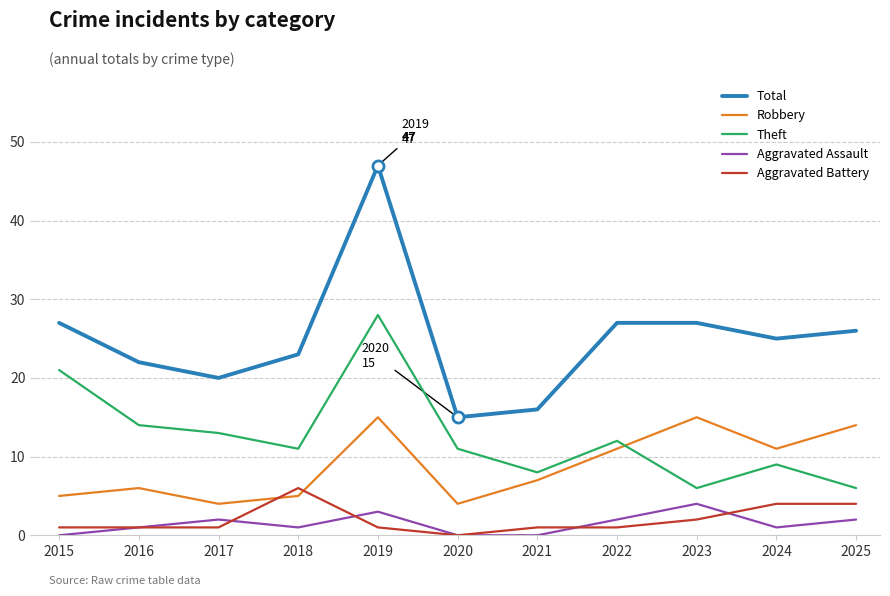

Which series has the widest spread of values?

Total